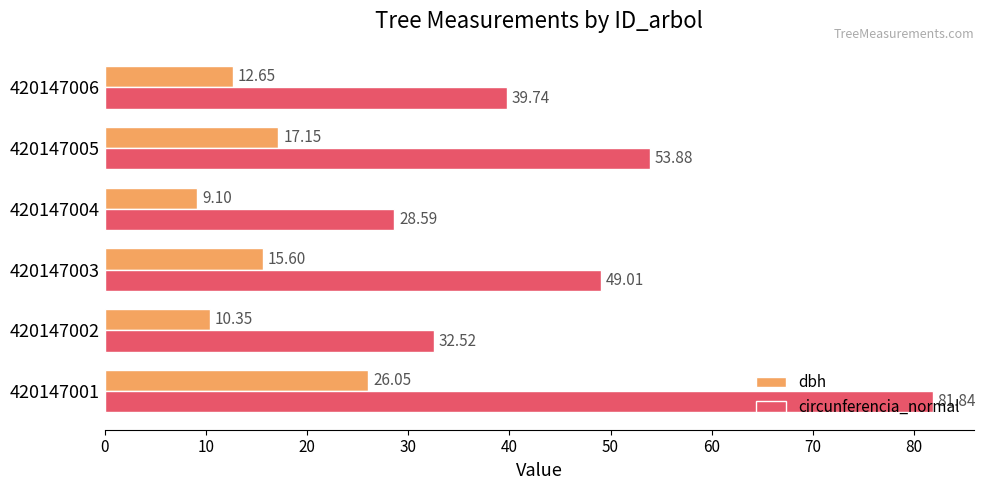

What is the sum of all dbh values?

90.9